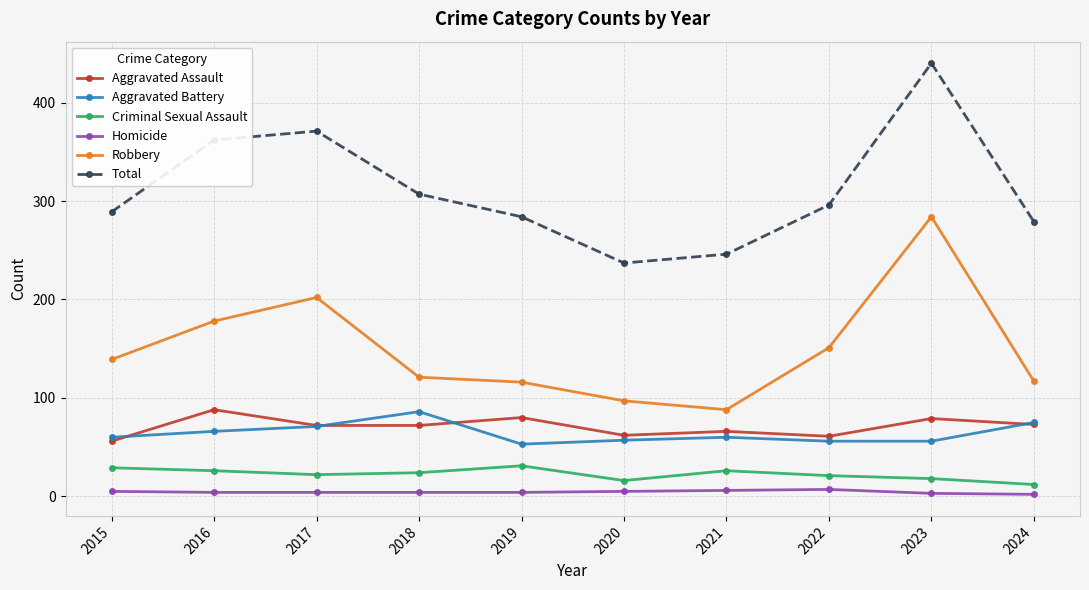

What is the maximum value for Robbery?

284